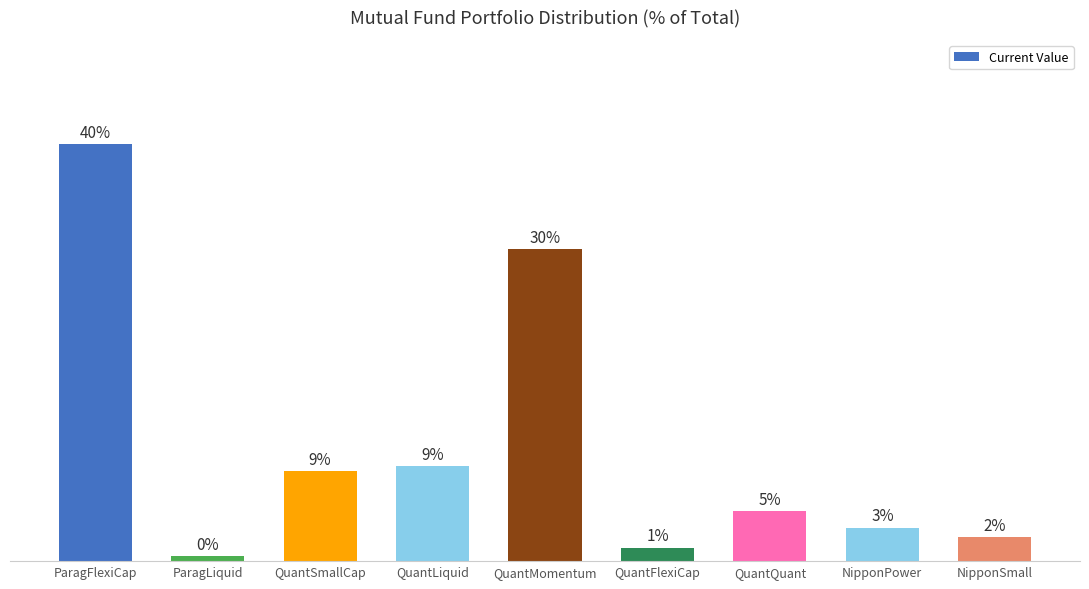

Between QuantSmallCap and NipponPower, which is larger?

QuantSmallCap